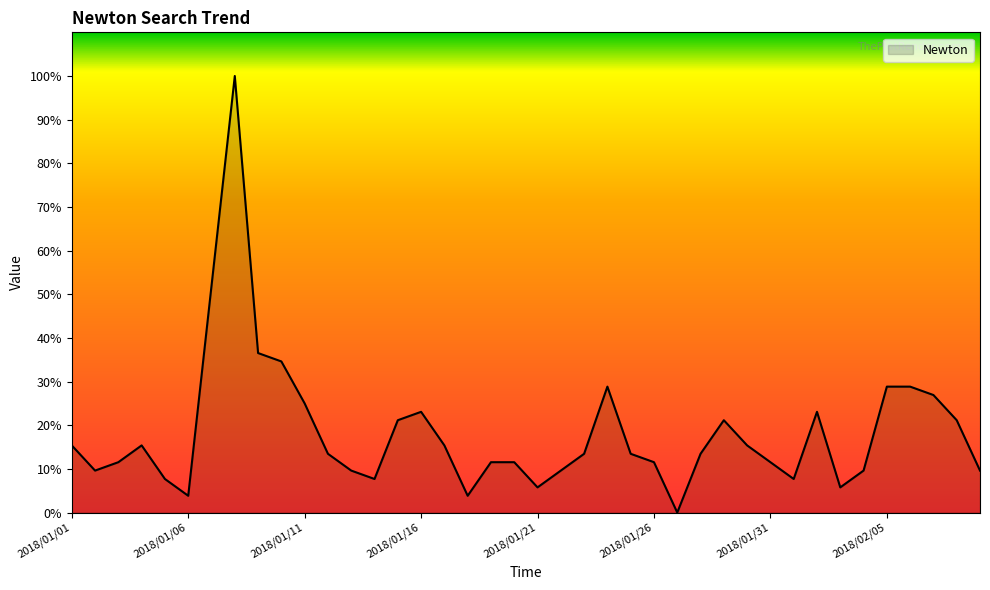

How many distinct data groups are displayed?

1